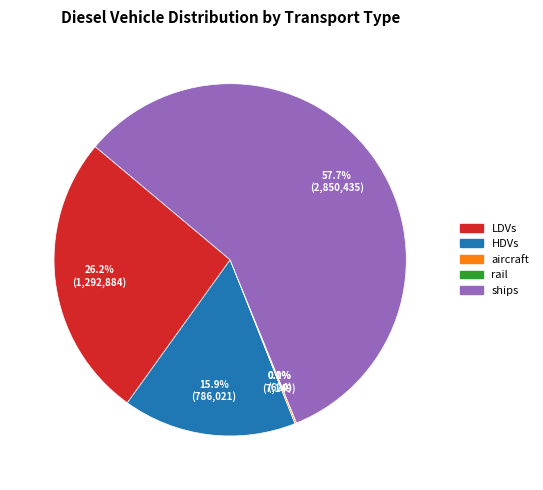

Is there any slice that represents more than half of the pie?

Yes